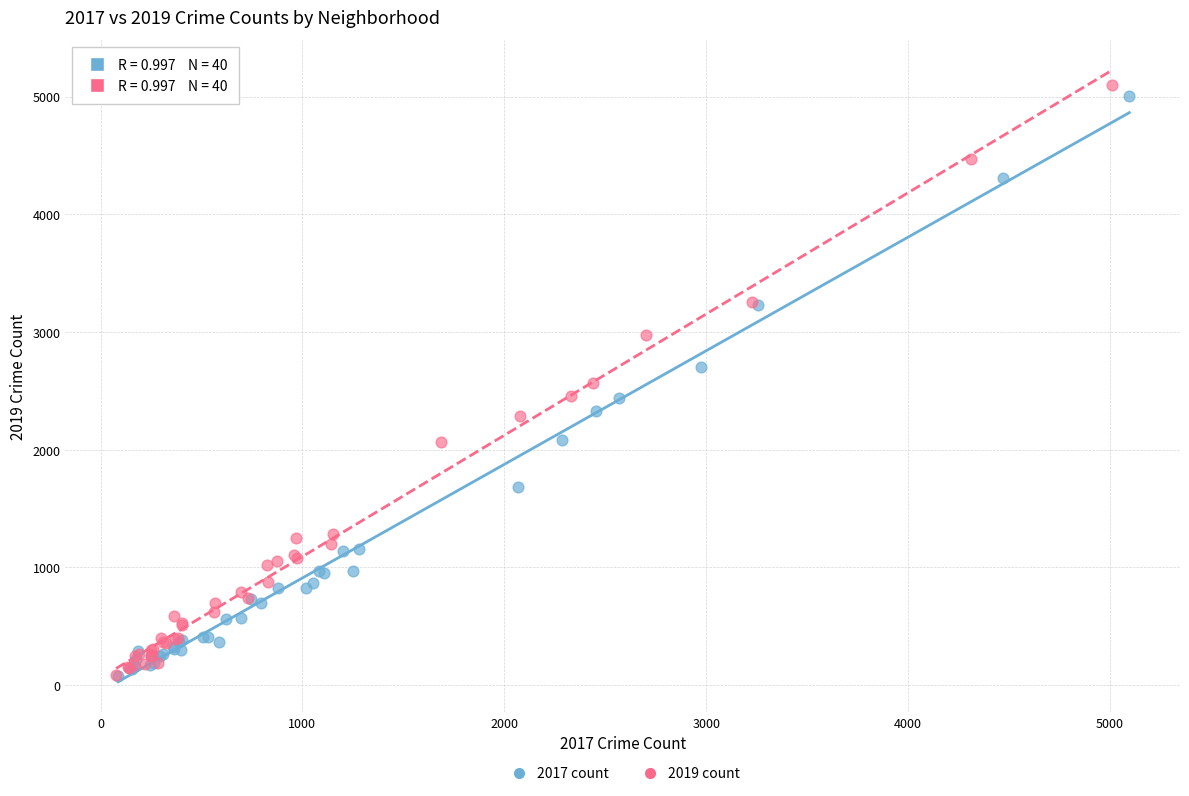

What are all the series names shown in the legend?

2017 count, 2019 count